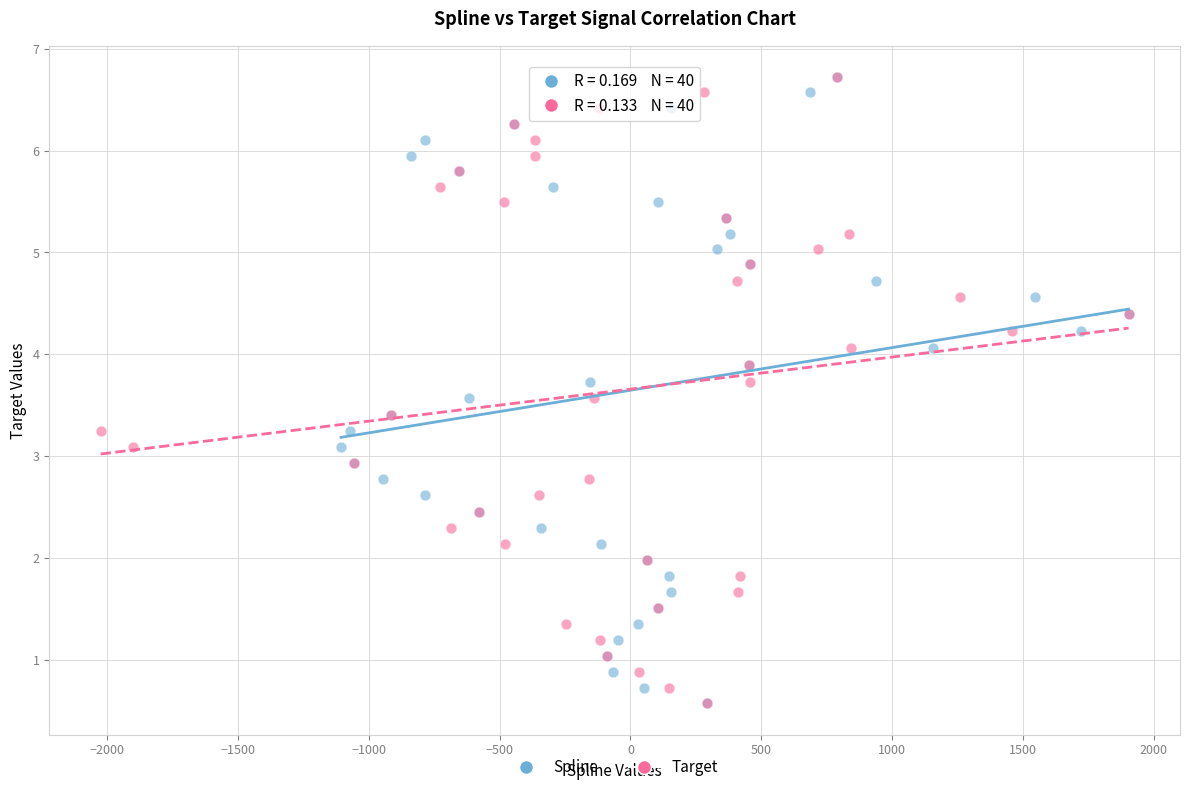

What are all the series names shown in the legend?

Spline, Target